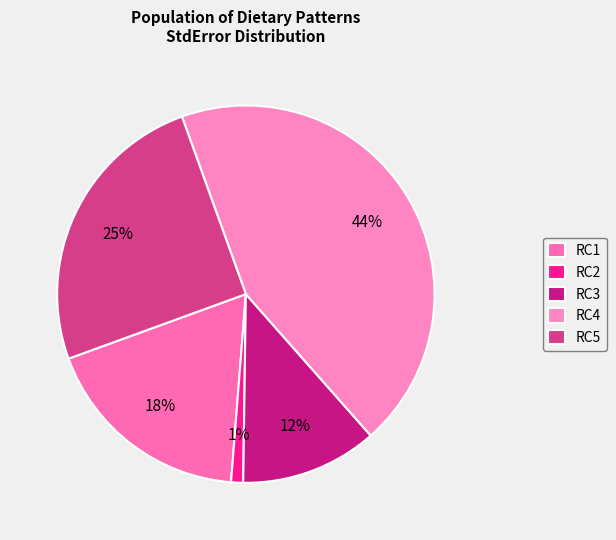

How many segments does this pie chart have?

5